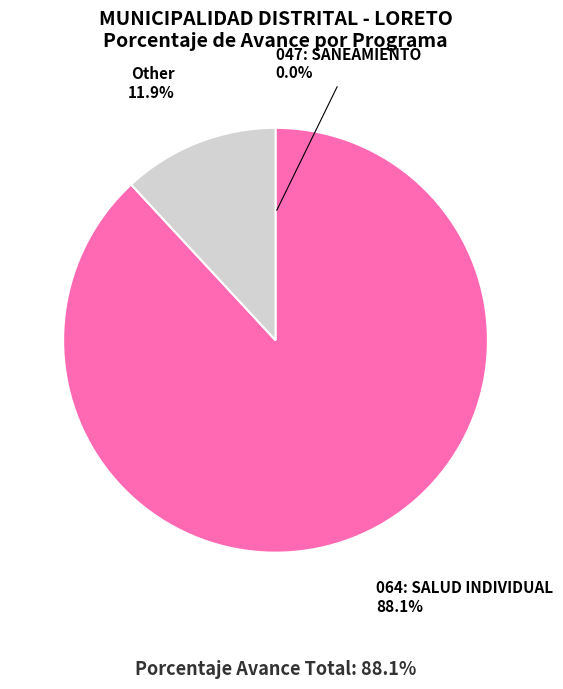

To the nearest percent, what is the average slice percentage?

33%